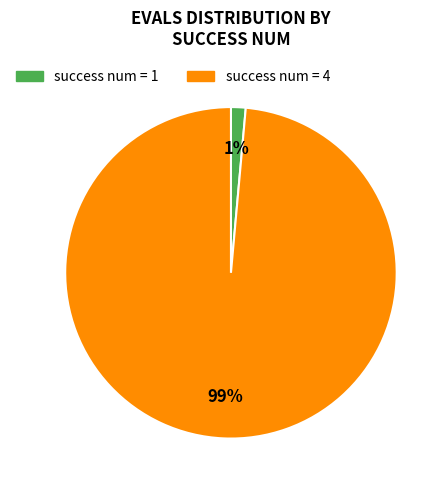

Is there any slice that represents more than half of the pie?

Yes